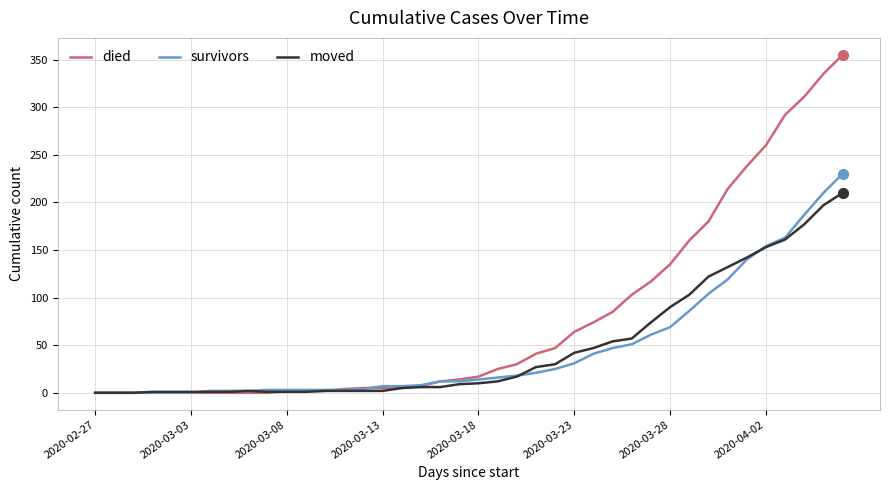

Which series has the widest spread of values?

died